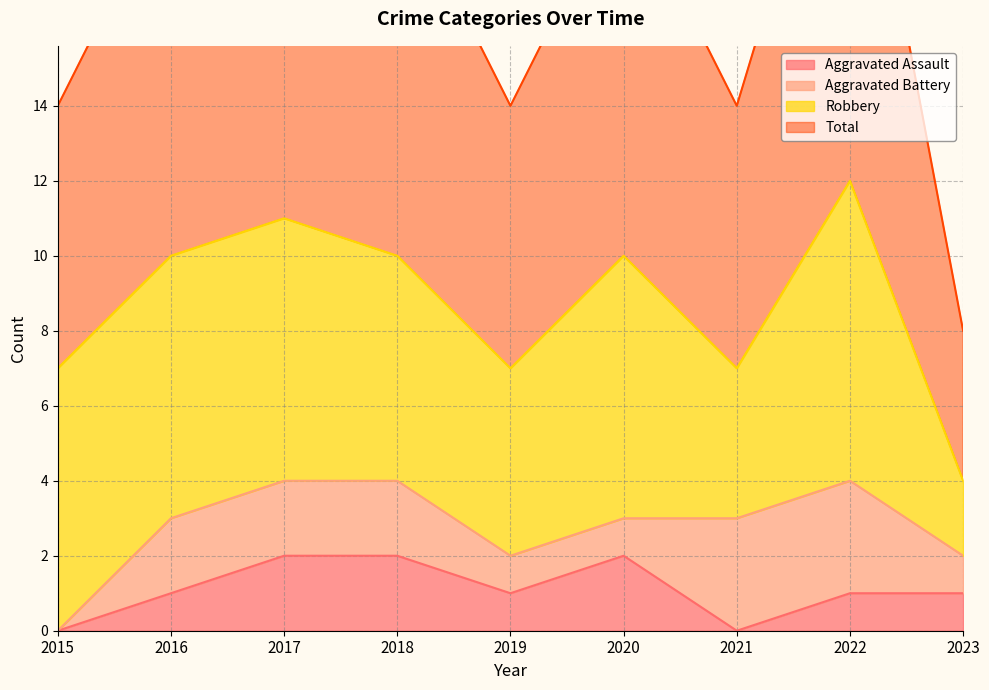

True or false: Total has a value of 11 at 2017.

True